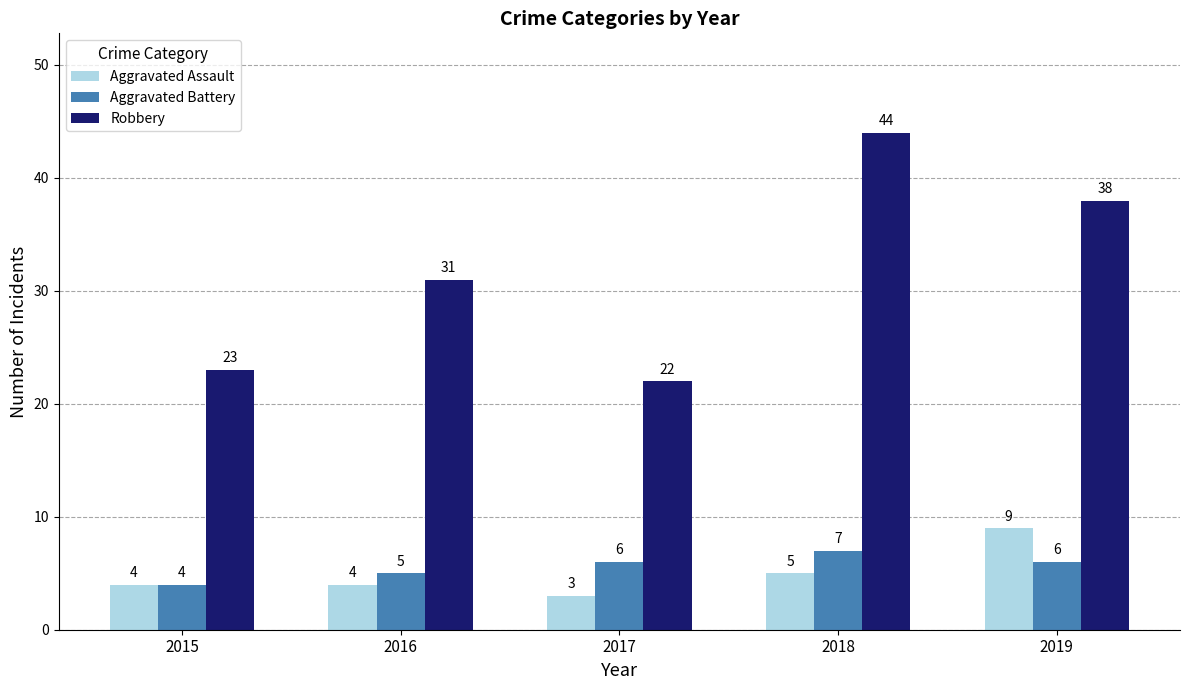

Is it true that Robbery equals 23 at 2018?

False